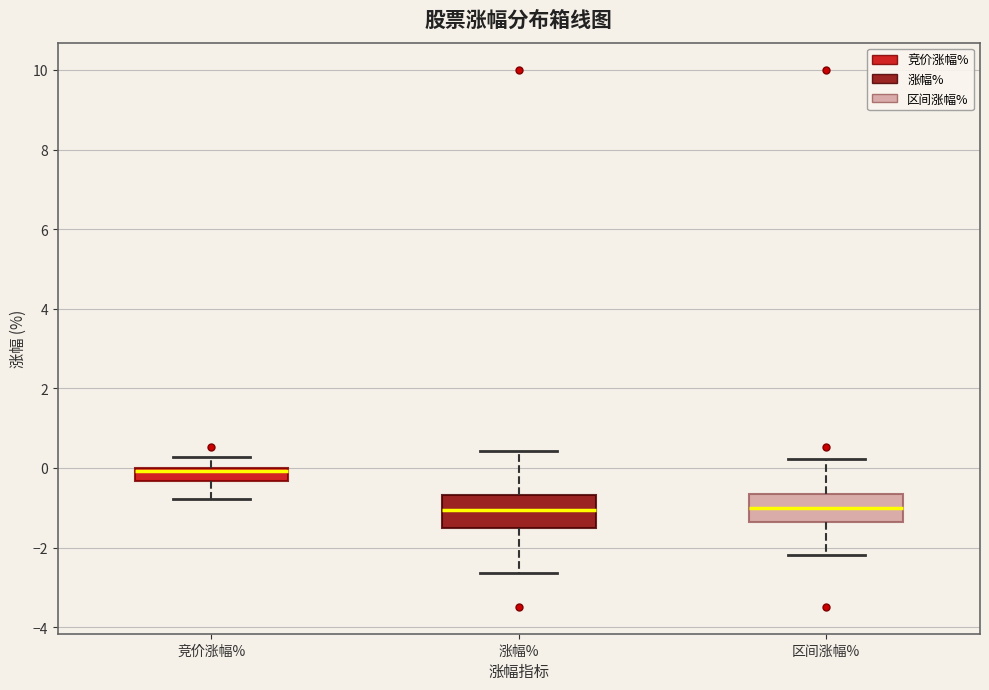

Reading left to right, transcribe this box plot: for each box, give where its median line is, the range the box spans, and where its two whiskers end, as read against the y-axis. The values are not printed on the chart, so give them approximately, as read against the axis.

竞价涨幅%: median 0.0 (just below the box's upper edge), box -0.4 to 0.0, whiskers -0.8 to 0.2
涨幅%: median -1.0, box -1.6 to -0.6, whiskers -2.6 to 0.4
区间涨幅%: median -1.0, box -1.4 to -0.6, whiskers -2.2 to 0.2